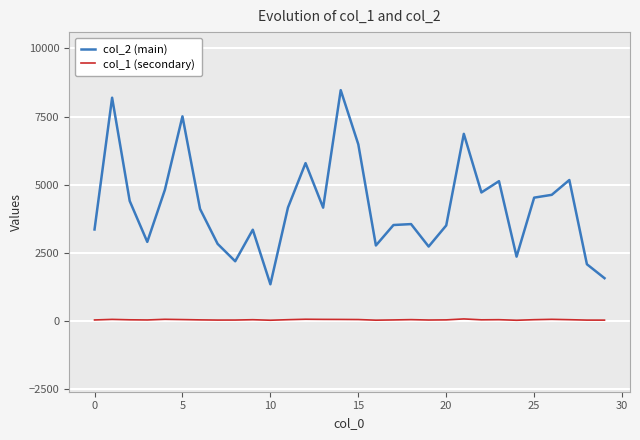

In col_2 (main), how many points are higher than both neighbors (excluding endpoints)?

9